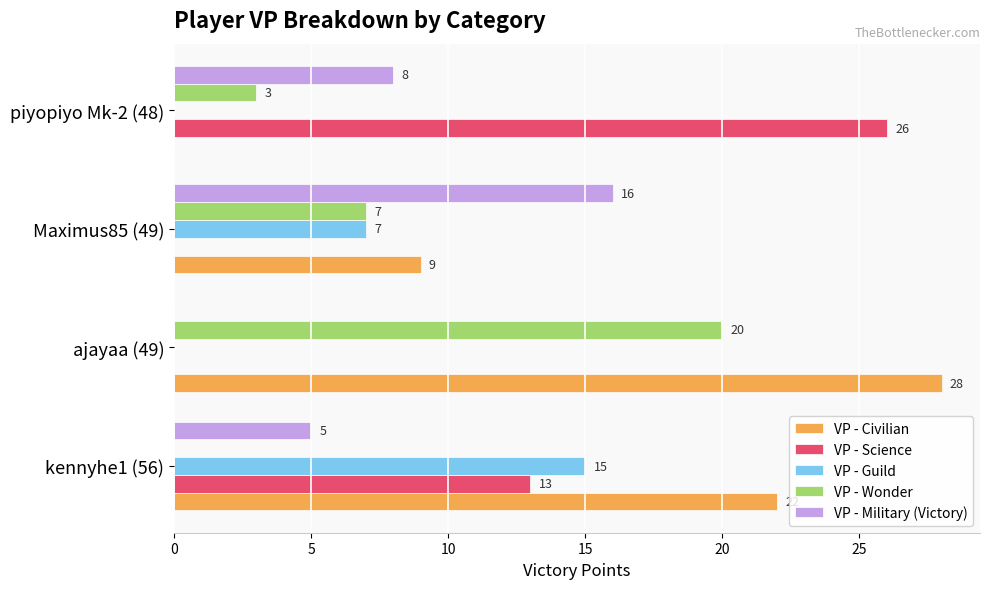

What is the sum of all VP - Wonder values?

30